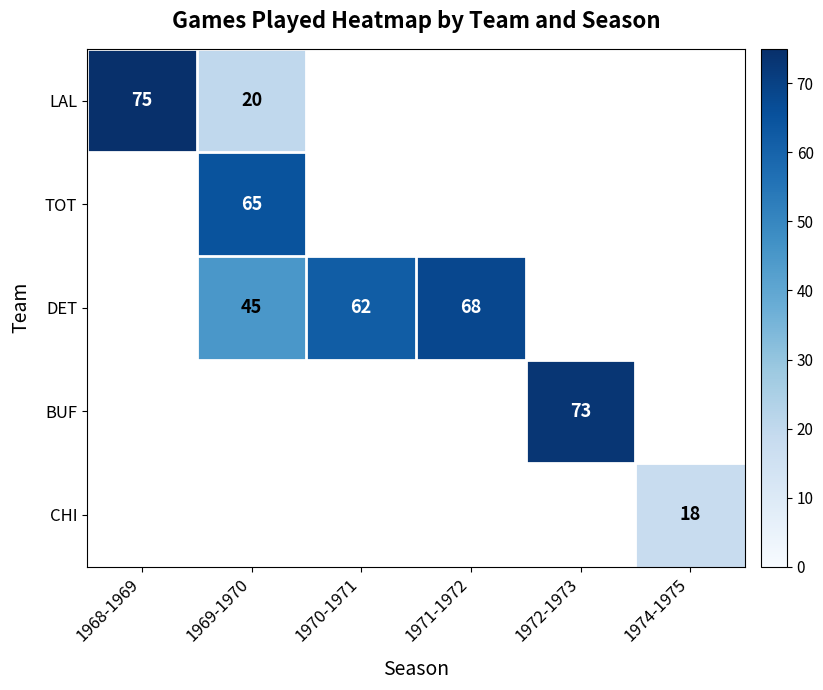

The value of CHI at 1974-1975 is 18. True or false?

True